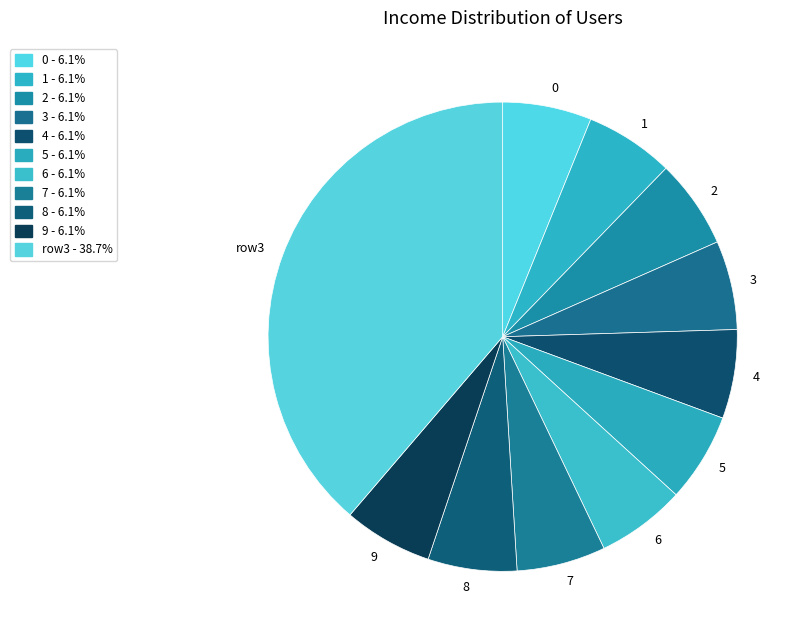

Approximately how many times larger is the value at 0 compared to 5?

1.0